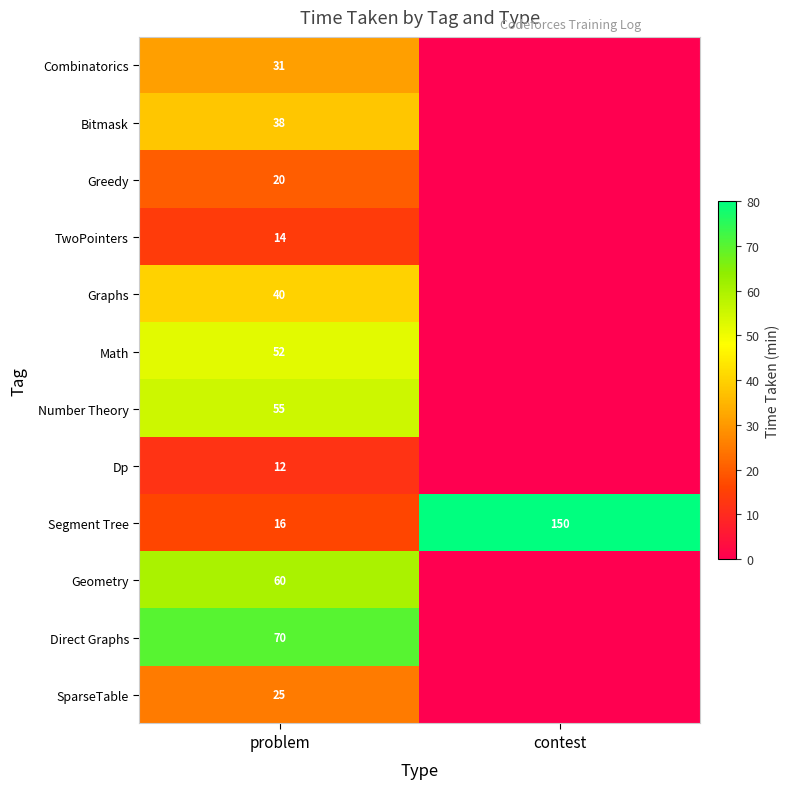

At which category is the sum across all series the highest?

problem